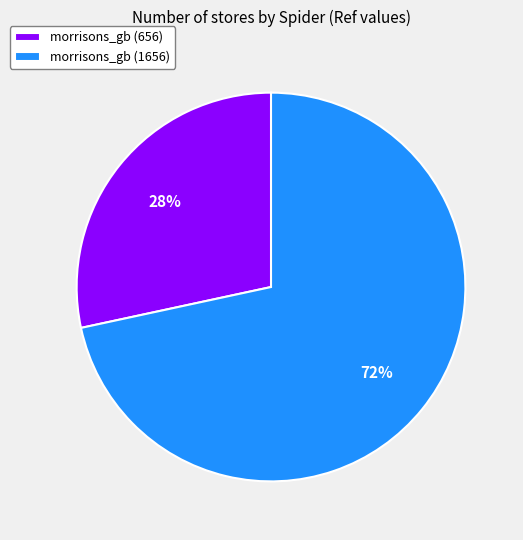

The morrisons_gb (1656) slice represents 57% of the pie. True or false?

False